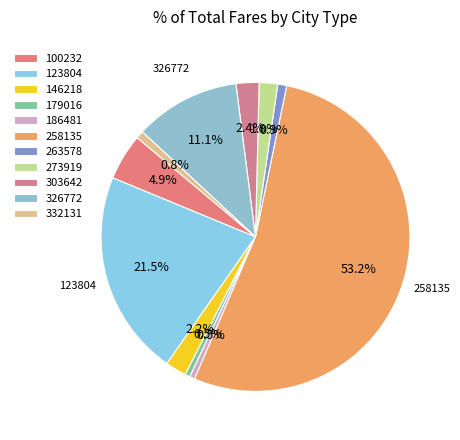

To the nearest percent, what percentage of the pie is 179016?

1%